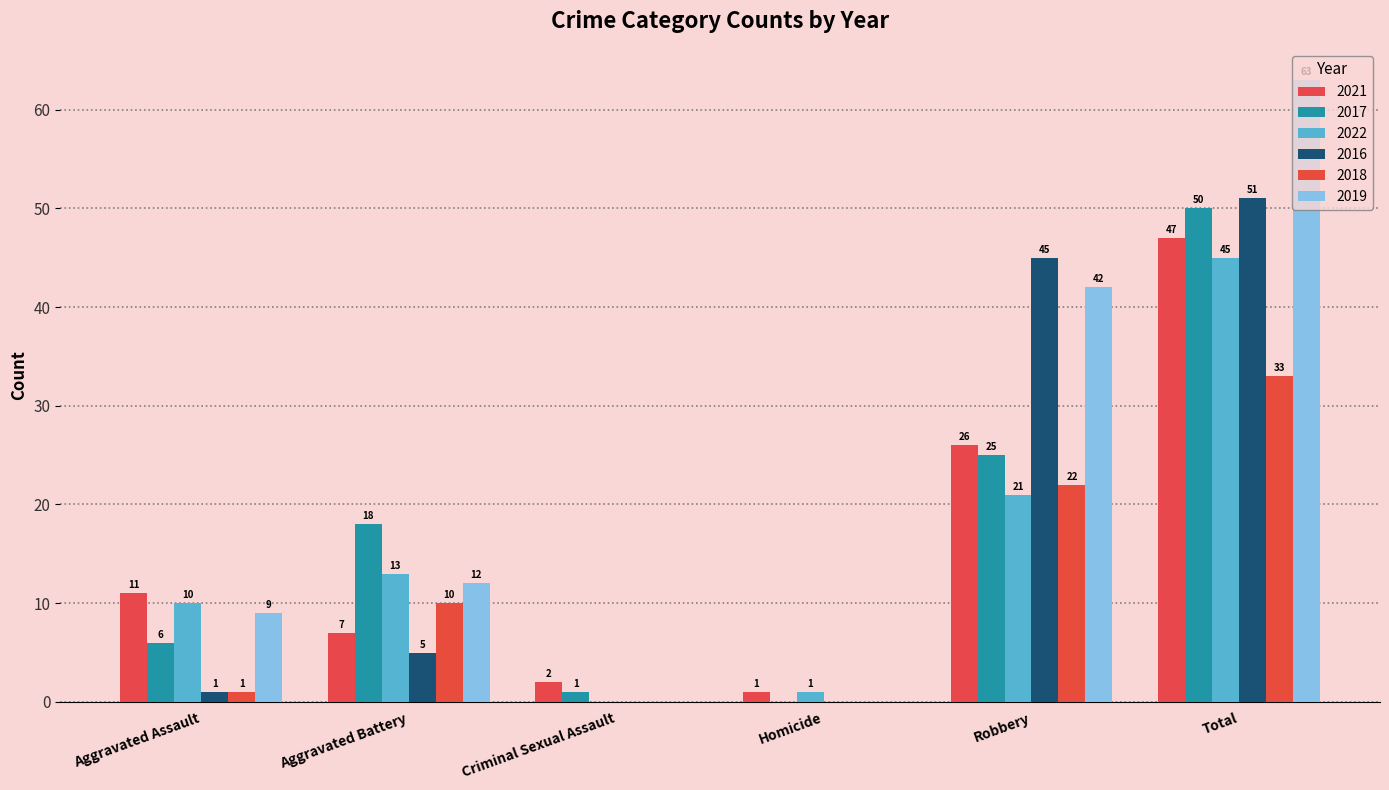

What value does the 2021 series have at Aggravated Assault?

11